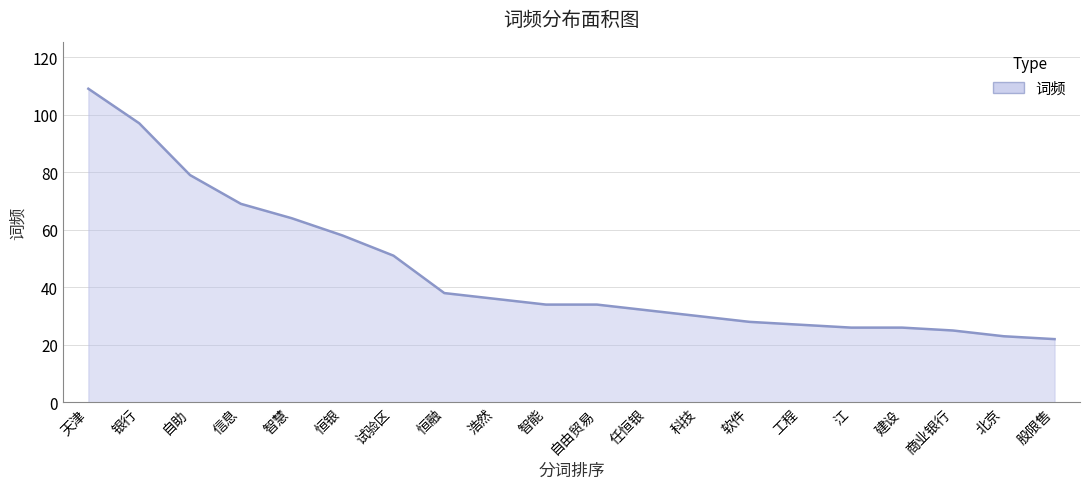

What is the sum of the values at 浩然 and 任恒银?

68